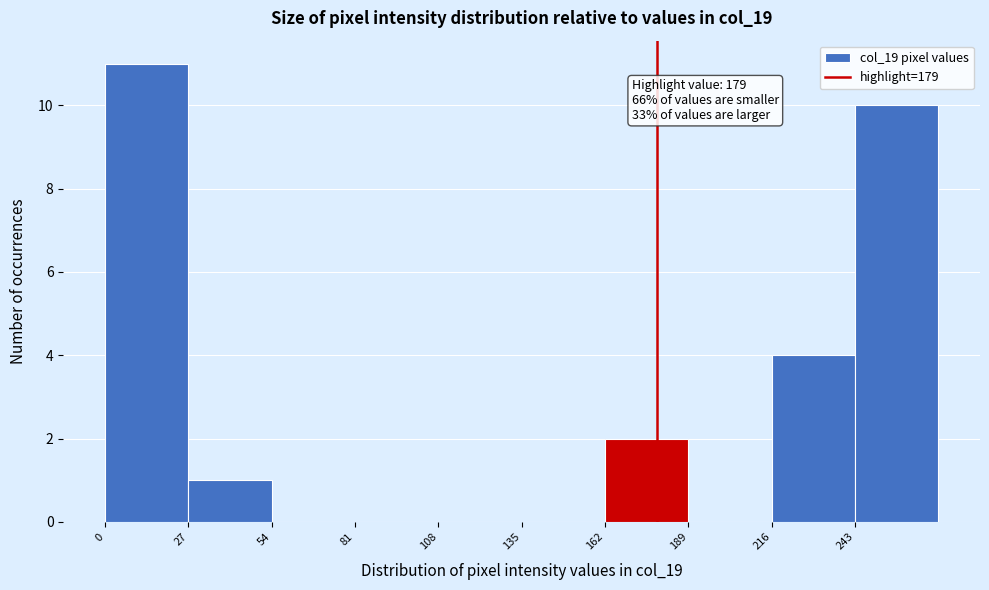

Which range on the x-axis has the tallest bar?

0 to 27